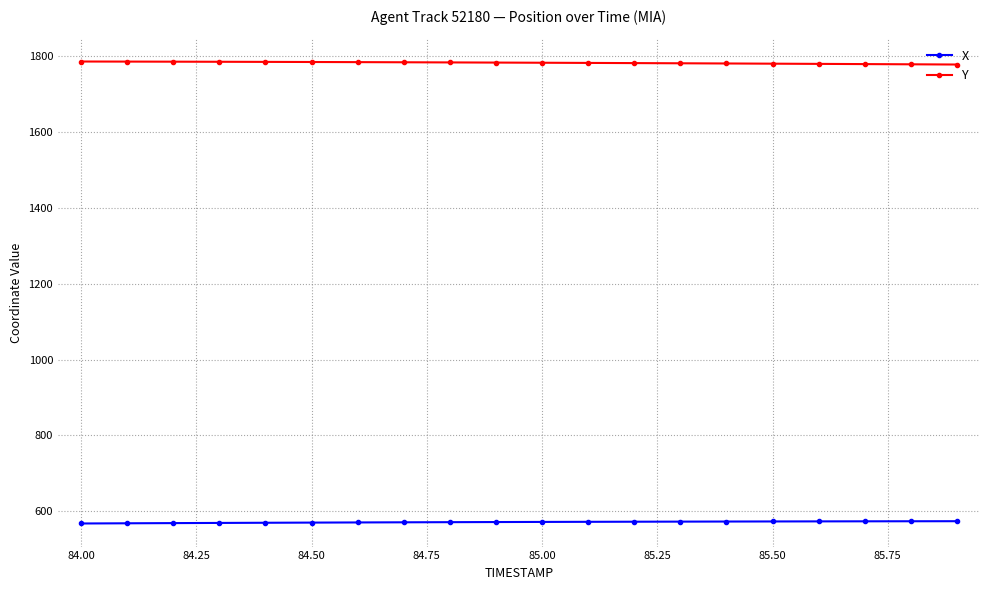

What is the lowest value of the X series?

568.1